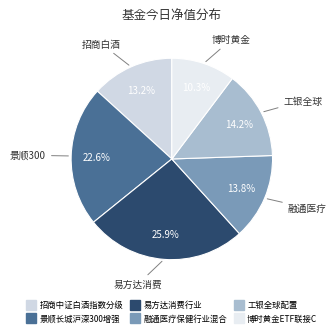

What percentage is the 融通医疗保健行业混合 slice, to the nearest percent?

14%